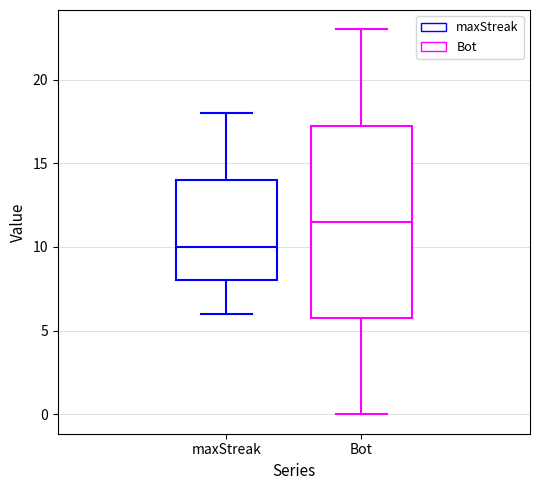

Reading left to right, transcribe this box plot: for each box, give where its median line is, the range the box spans, and where its two whiskers end, as read against the y-axis. The values are not printed on the chart, so give them approximately, as read against the axis.

maxStreak: median 10.0, box 8.0 to 14.0, whiskers 6.0 to 18.0
Bot: median 11.5, box 6.0 to 17.5, whiskers 0.0 to 23.0